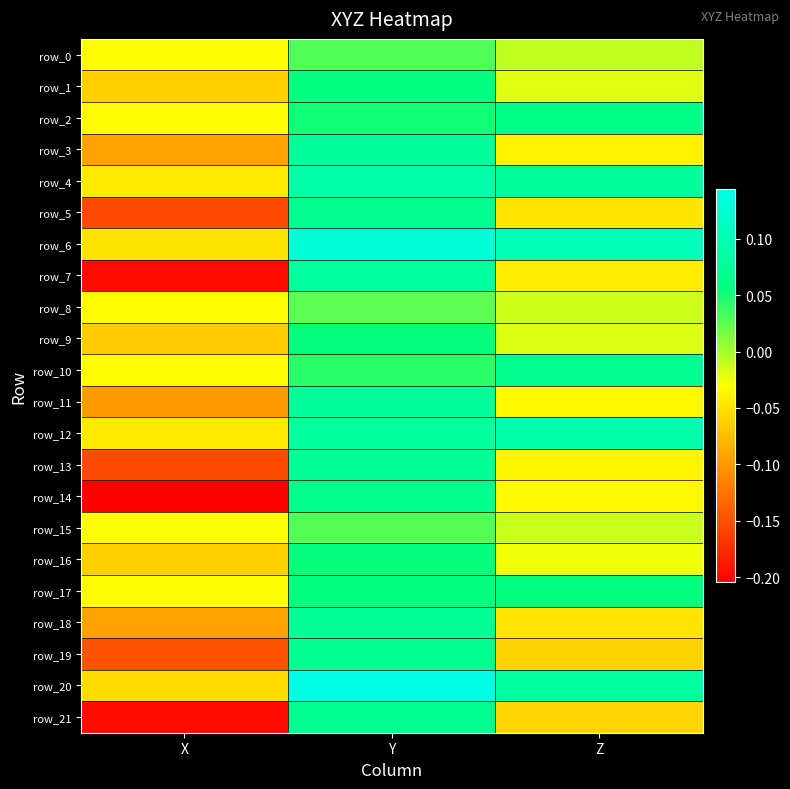

Between X and Y, which is larger?

Y